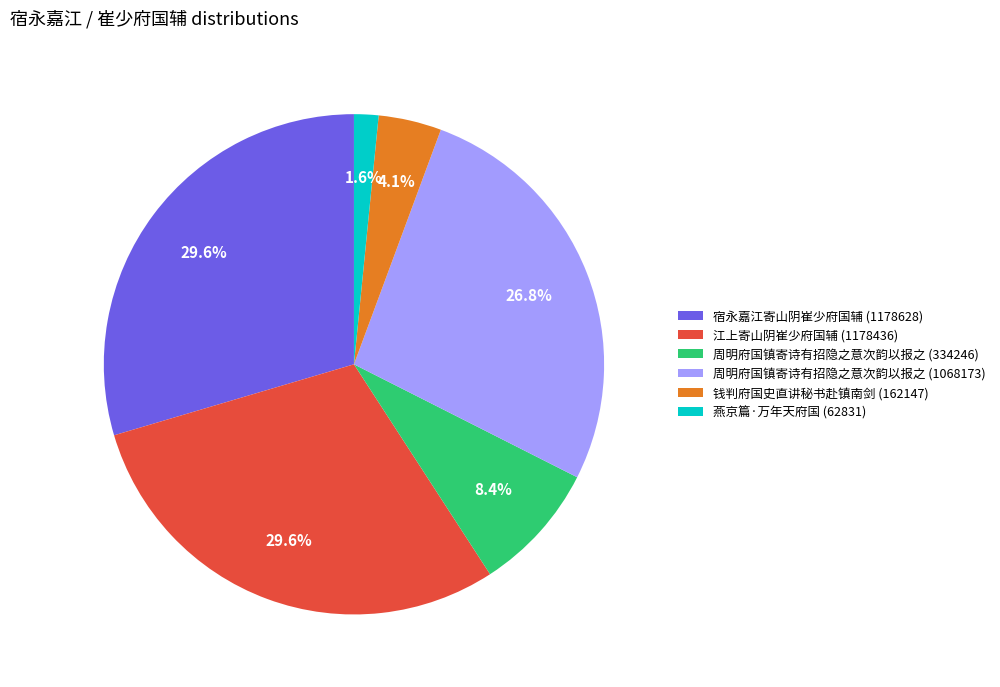

Count the number of slices in the pie.

6